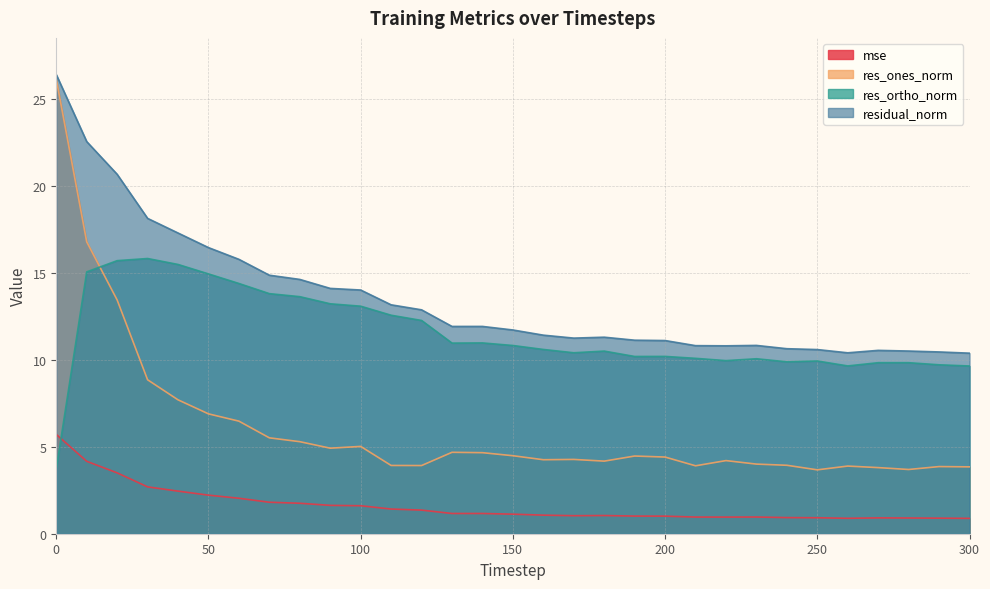

Where does the res_ortho_norm series first go above 10?

10